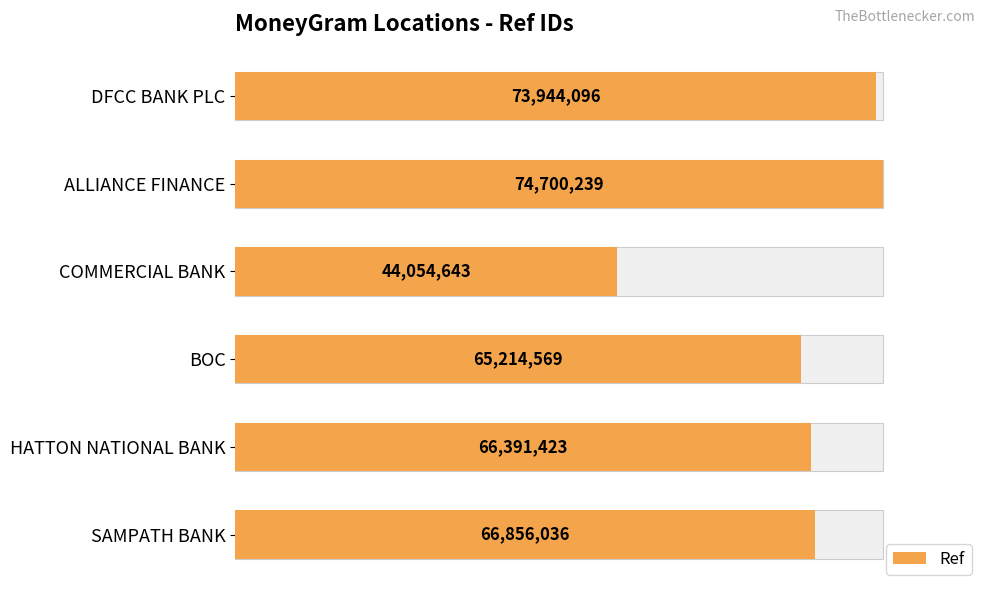

List the labels in order of value, largest first.

ALLIANCE FINANCE, DFCC BANK PLC, SAMPATH BANK, HATTON NATIONAL BANK, BOC, COMMERCIAL BANK